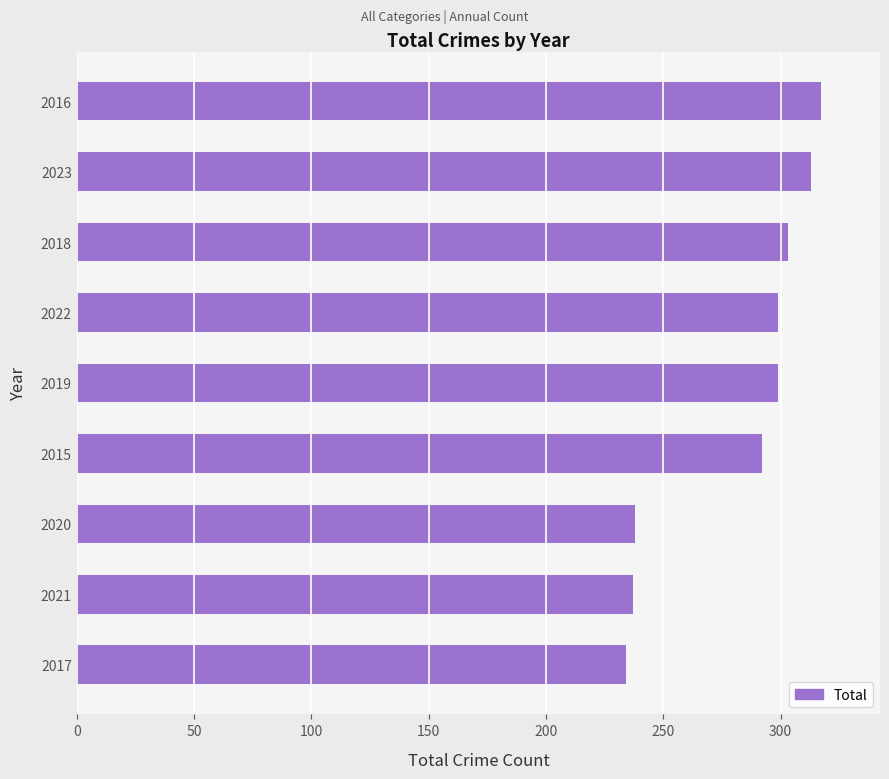

What is the sum of all values?

2532